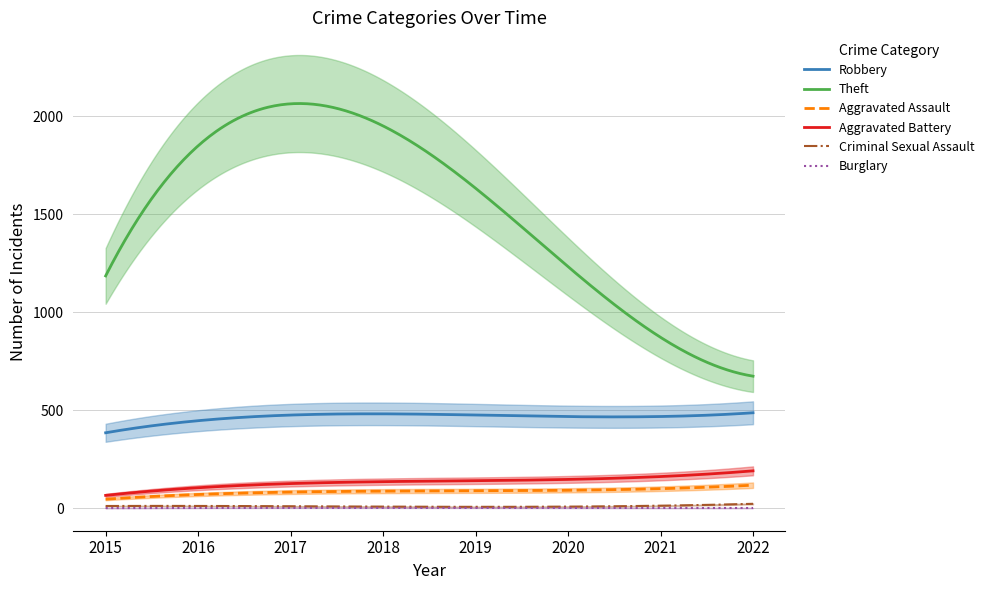

Rank the series at 2021 from highest to lowest value.

Theft, Robbery, Aggravated Battery, Aggravated Assault, Criminal Sexual Assault, Burglary